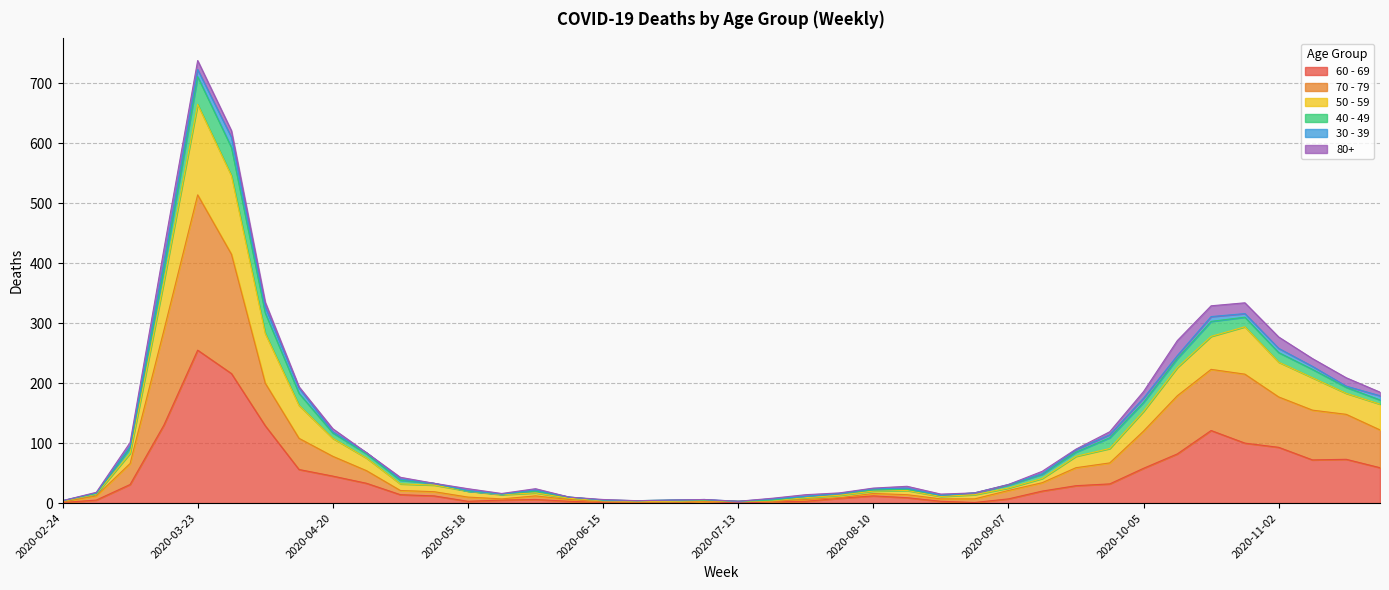

True or false: 50 - 59 and 70 - 79 cross at least once.

False